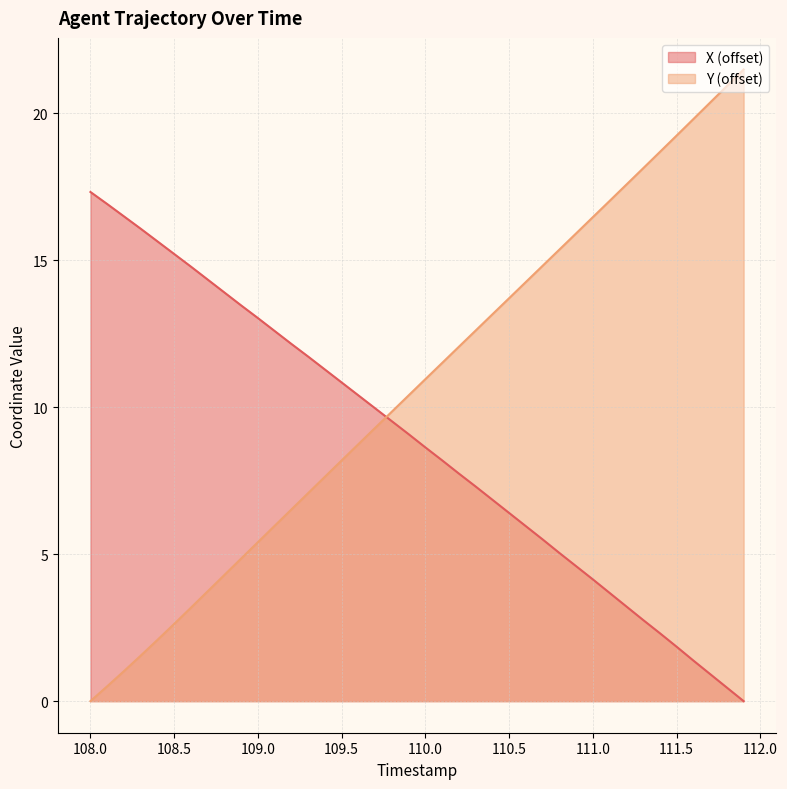

What is the spread (max minus min) of values at 110.9?

11.3